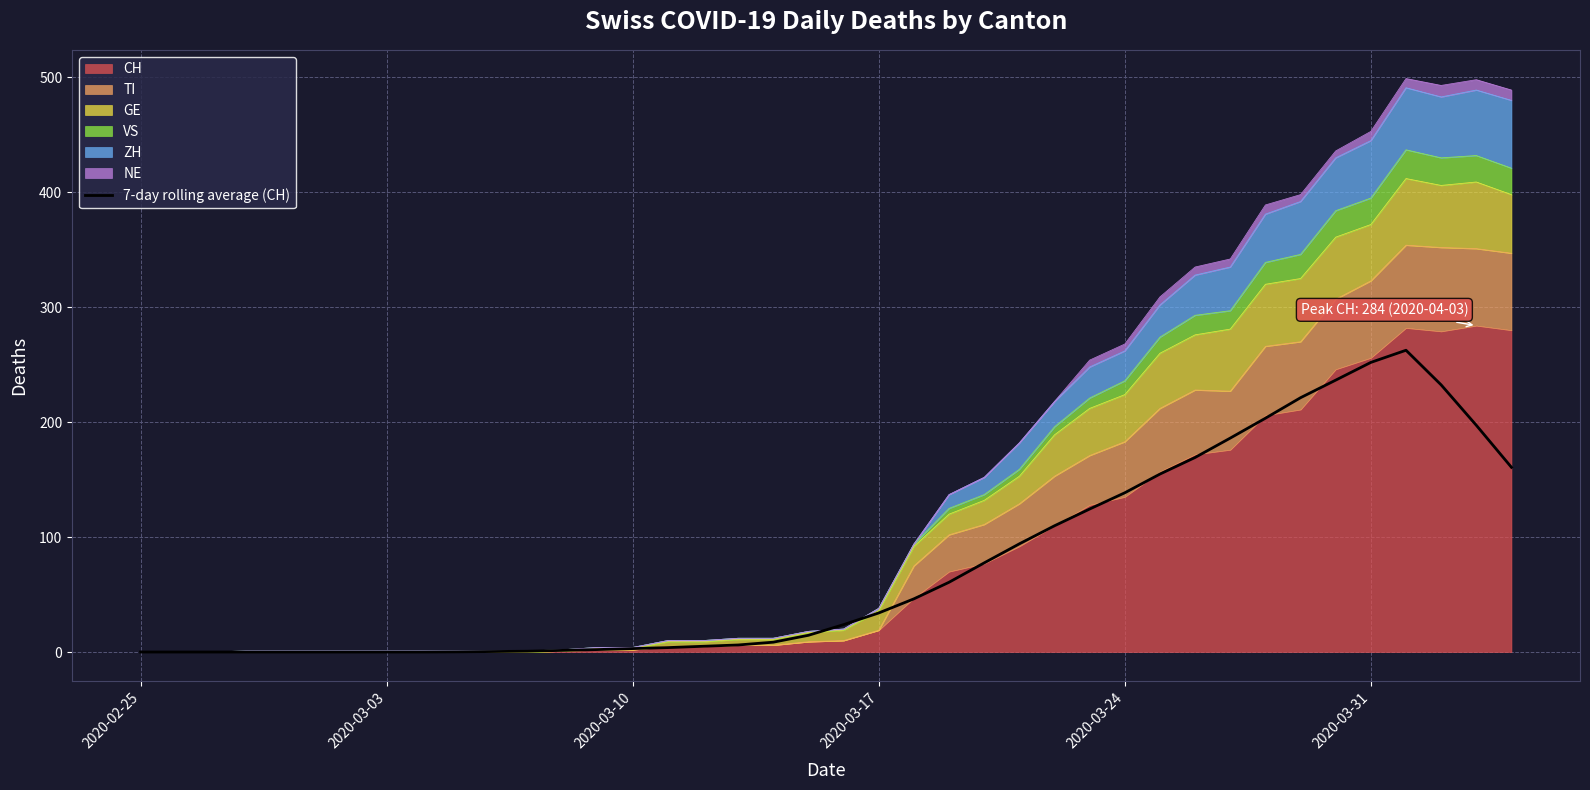

What is the maximum value for 7-day rolling average (CH)?

262.6